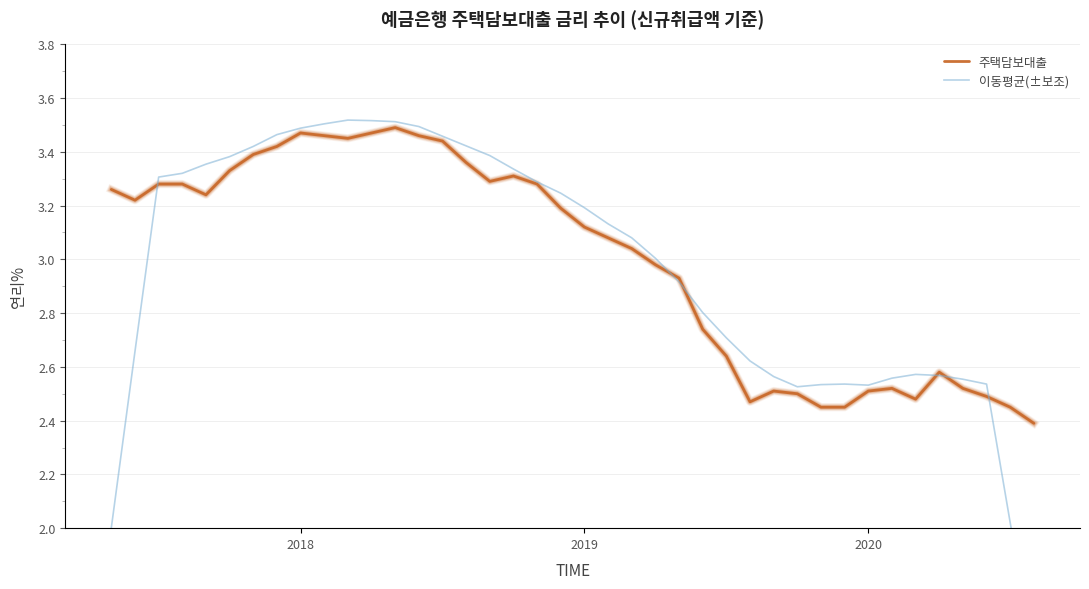

How many distinct data groups are displayed?

2